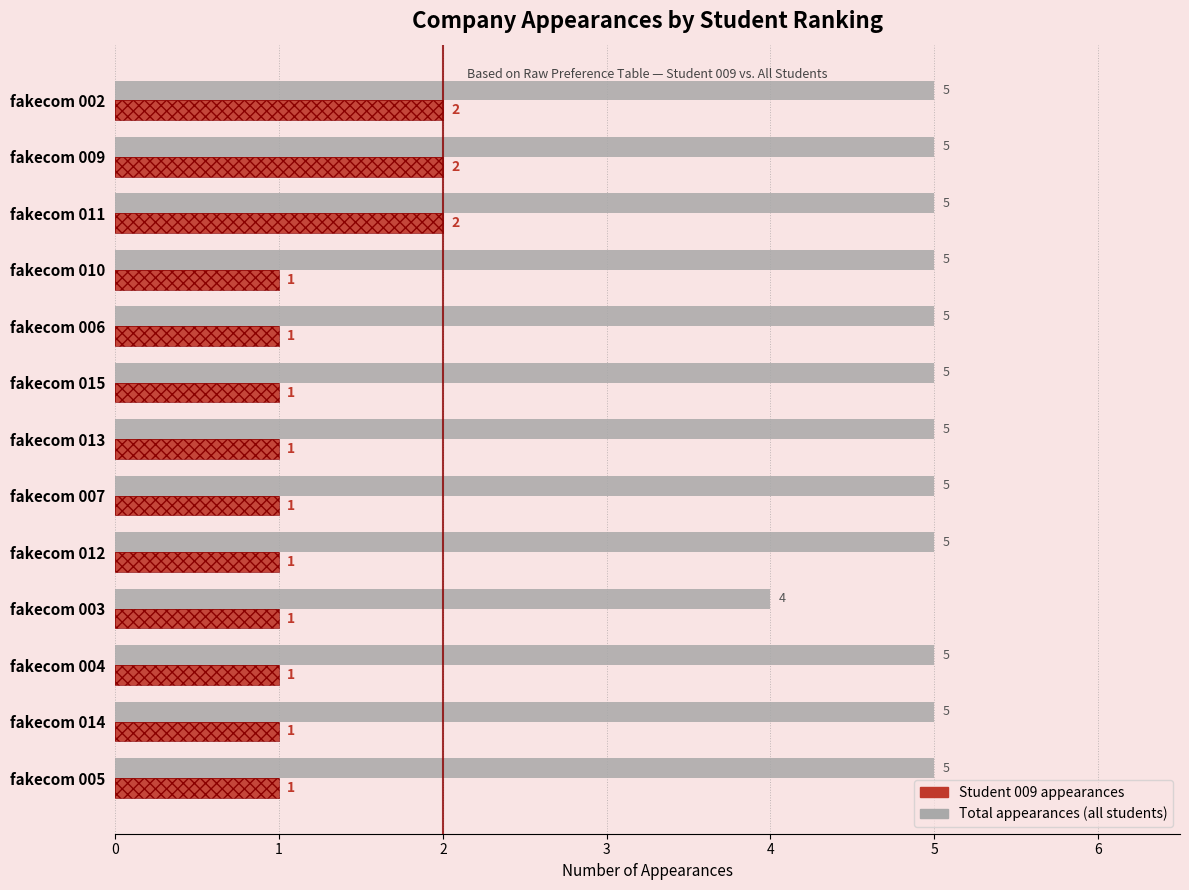

What are all the series names shown in the legend?

Total Appearances, Student 009